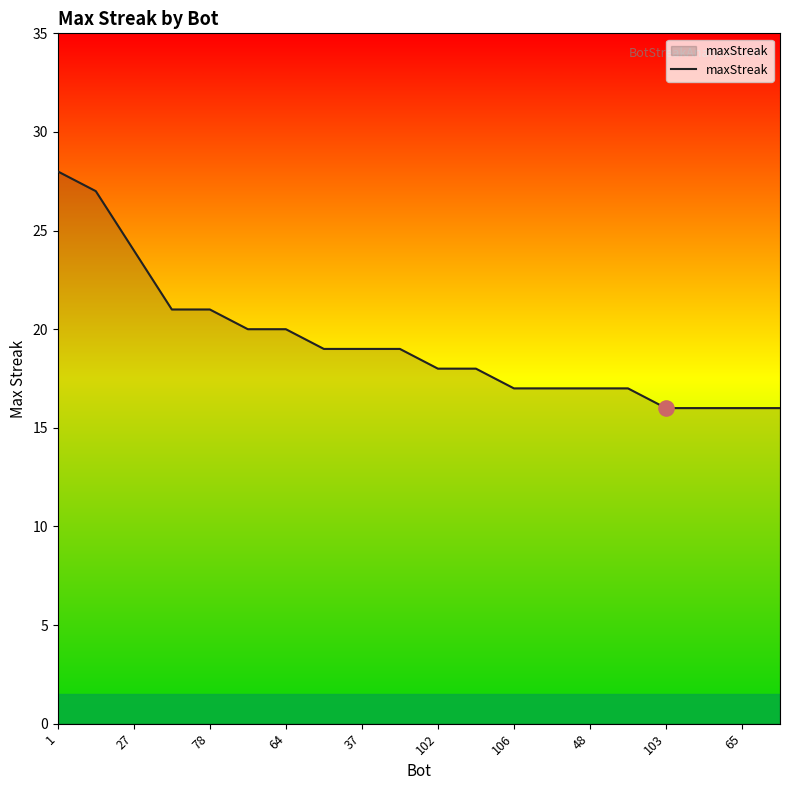

What is the minimum value shown in the chart?

16